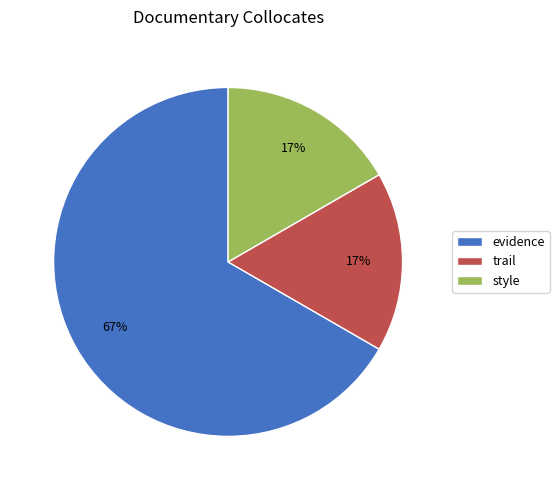

Is the sum of style and evidence greater than half?

Yes